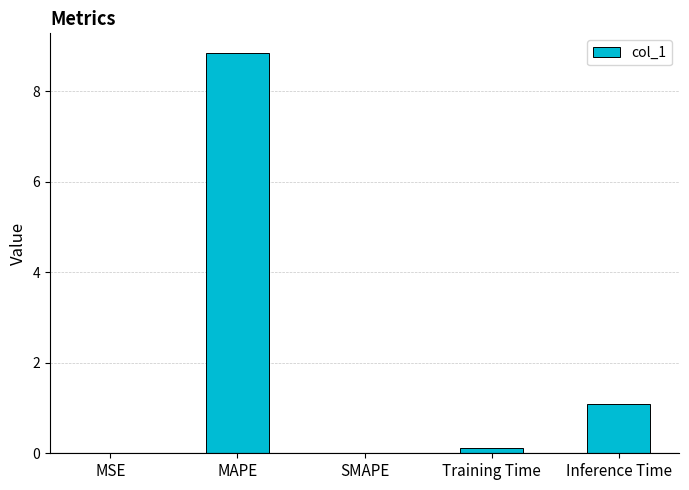

Which label corresponds to the largest value in the chart?

MAPE